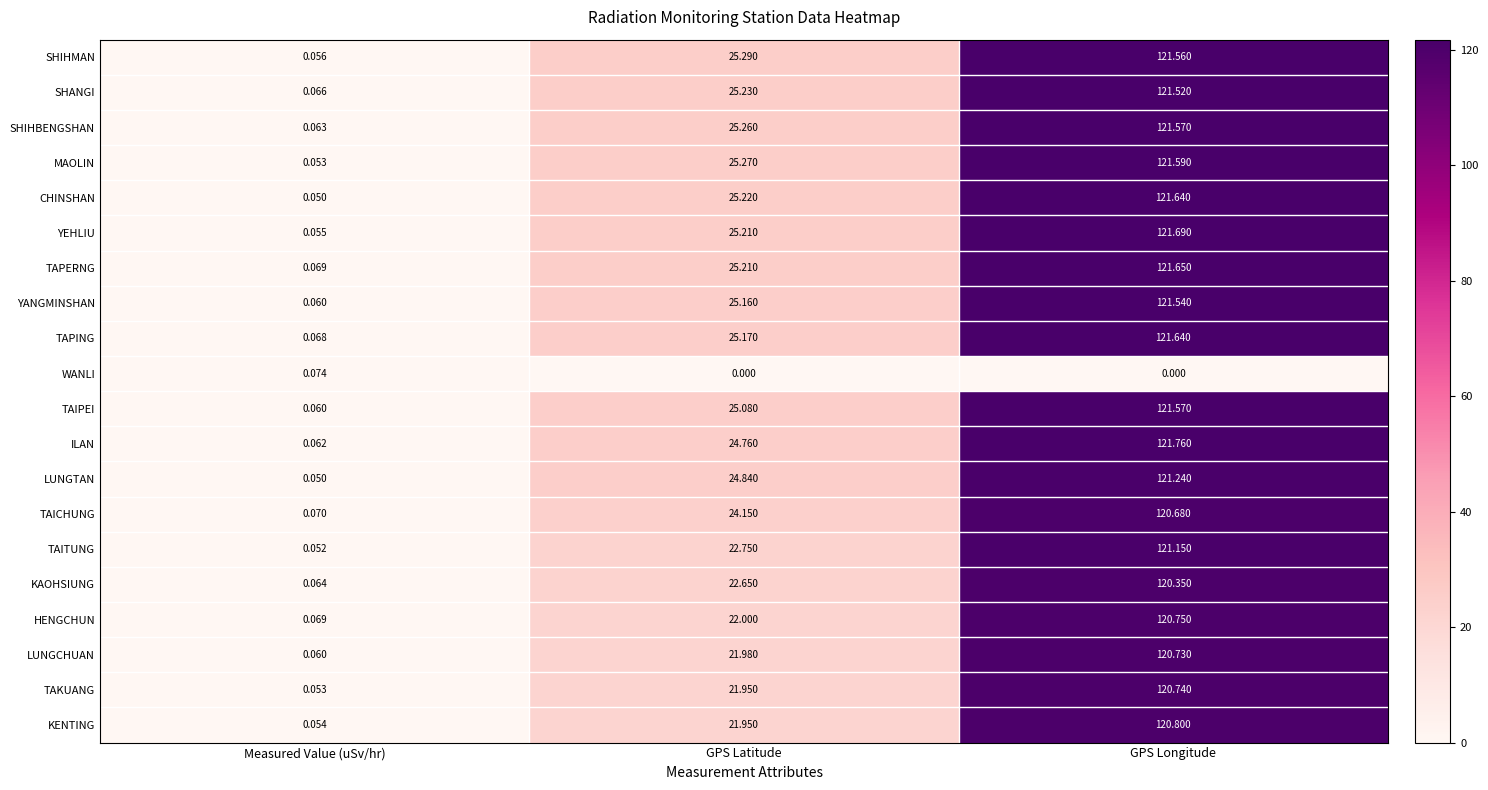

What is the total value across all series at GPS Longitude?

2304.2